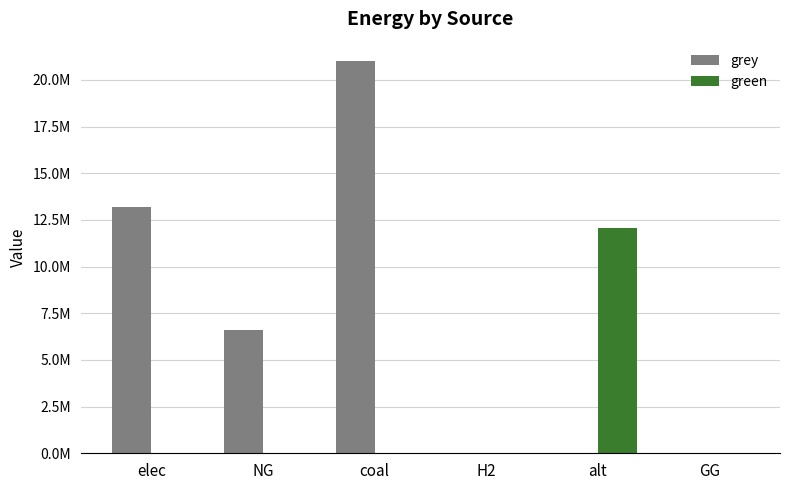

What is the label of the 2nd bar from the left?

NG